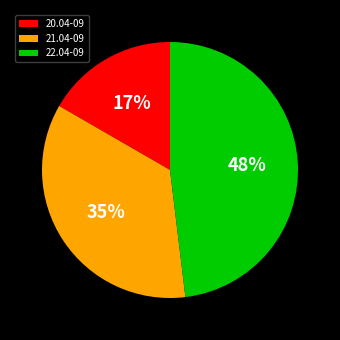

True or false: 21.04-09 accounts for 49% of the total.

False